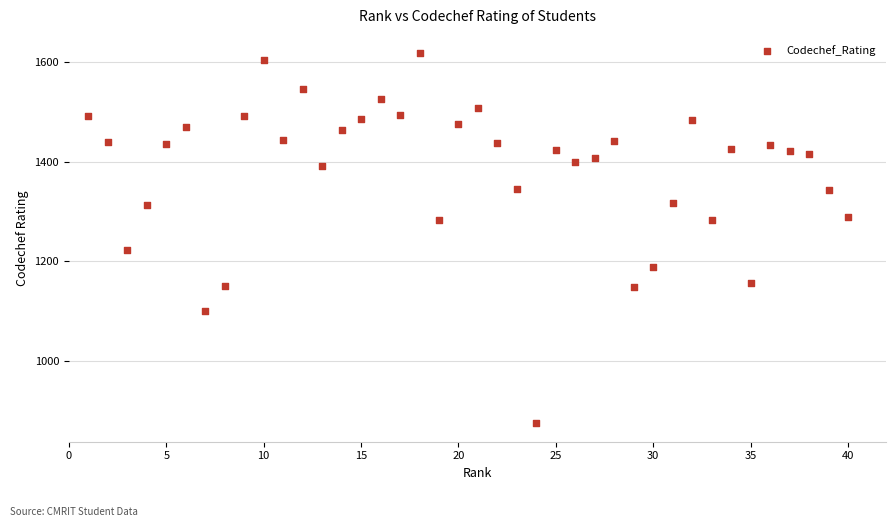

What Y value in the scatter plot is closest to 1246?

1223